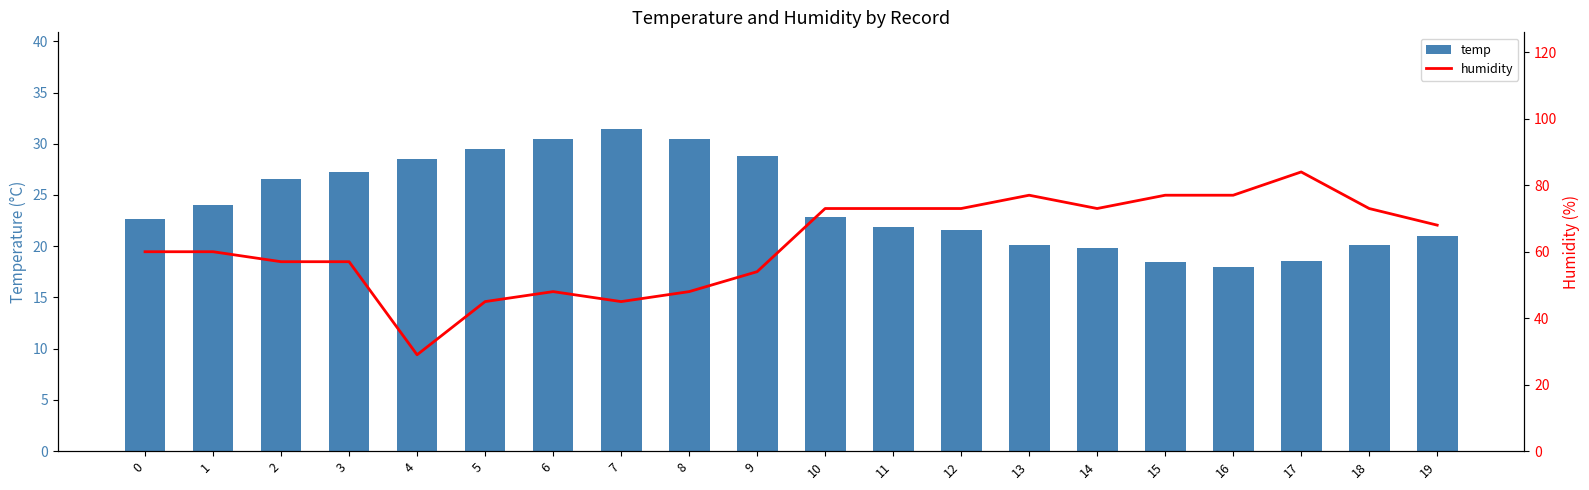

What is the total value across all series at 7?

76.4